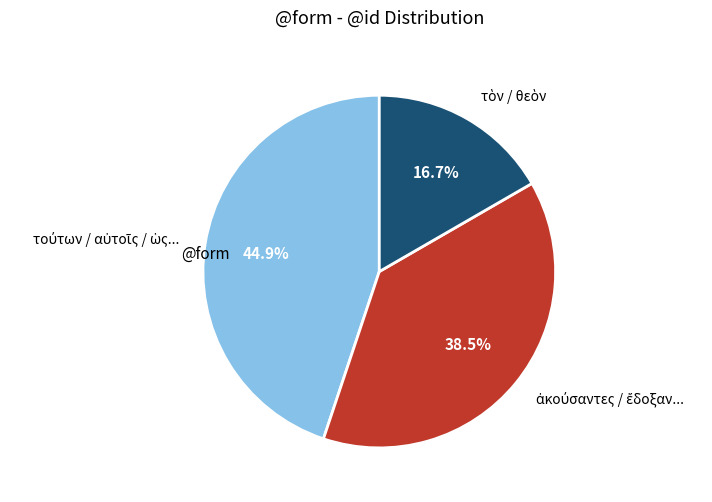

Is there a majority slice in this chart?

No